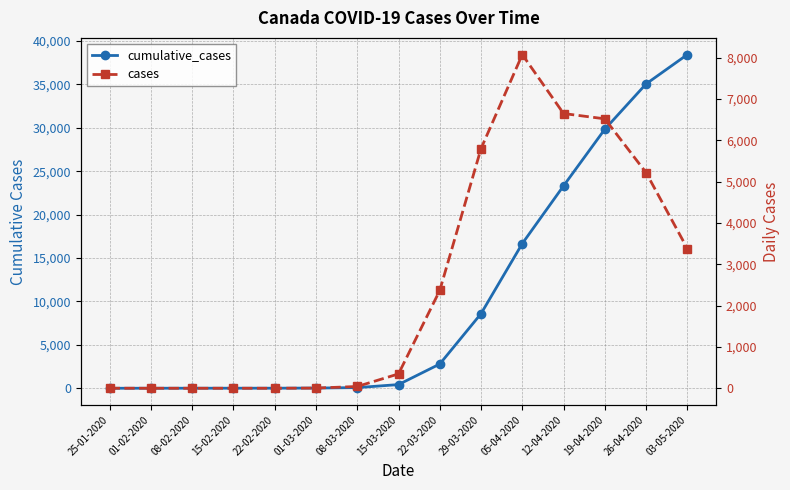

What is the highest value of the cumulative_cases series?

38437